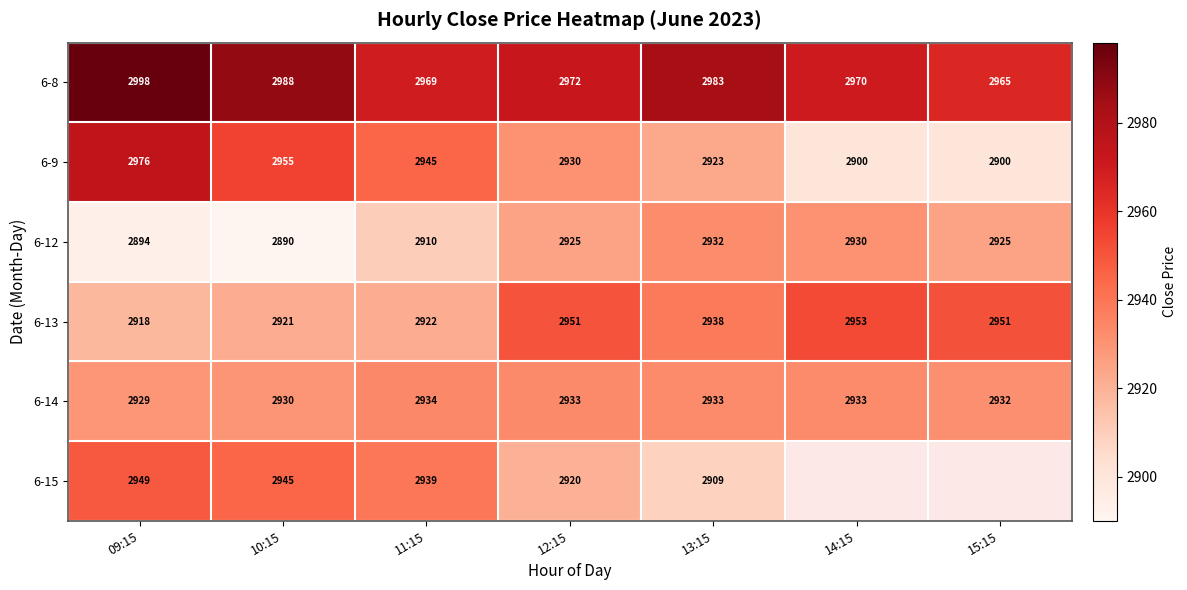

What is the total value across all series at 12:15?

17631.0